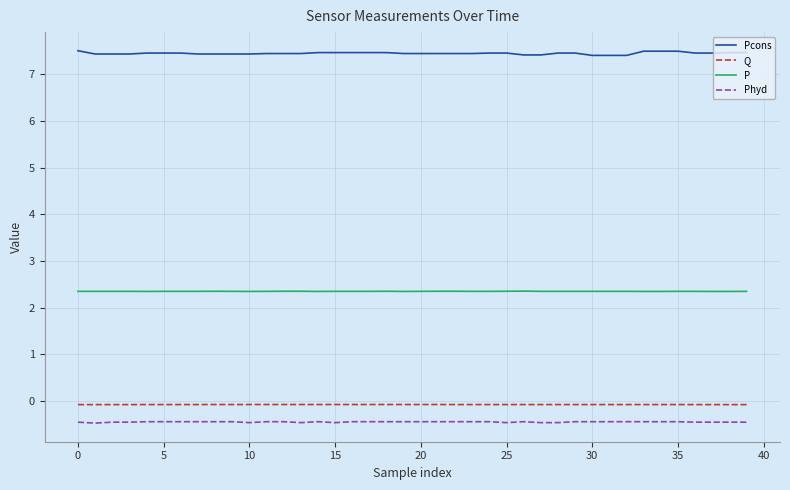

What is the greatest value displayed?

7.5